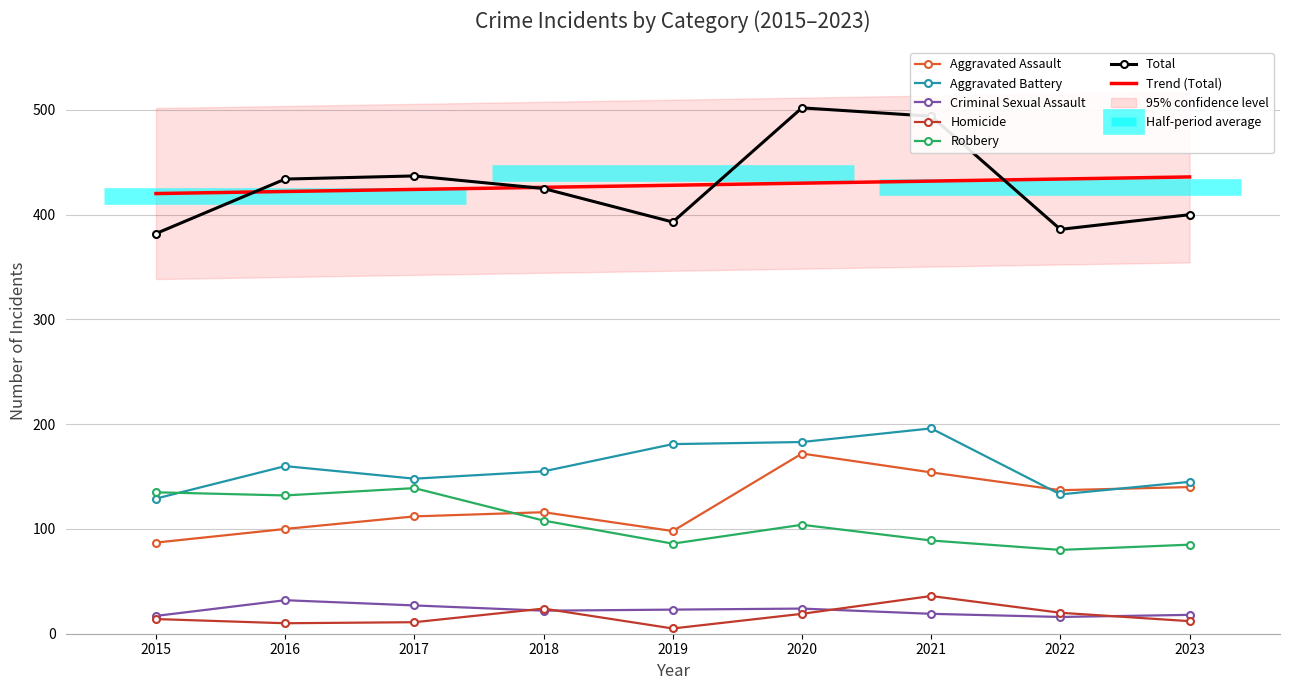

At which category does Total reach its first local peak?

2017